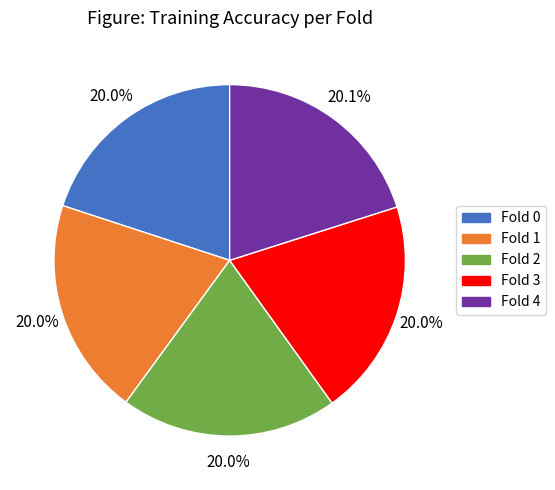

The Fold 3 slice represents 20% of the pie. True or false?

True